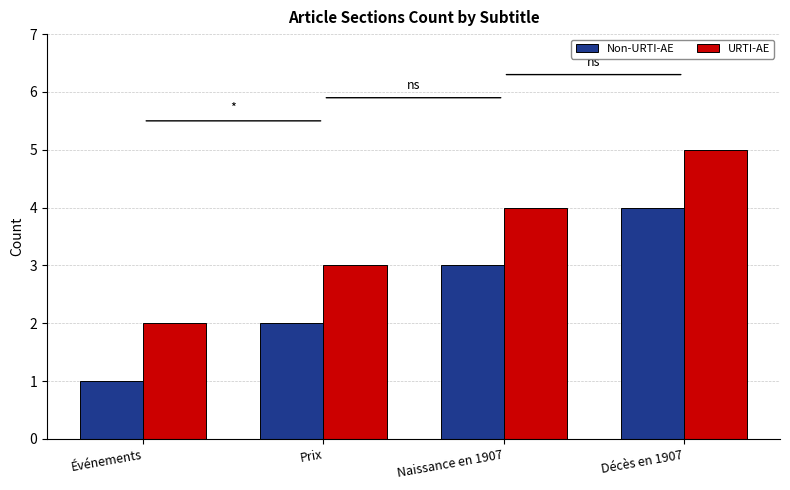

What is the difference between the maximum and minimum values in the Non-URTI-AE series?

3